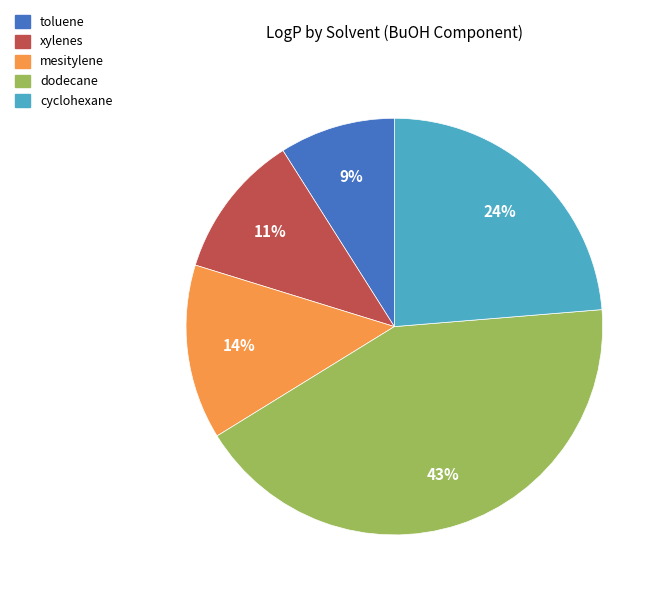

Is it true that cyclohexane is 37% of the pie?

False